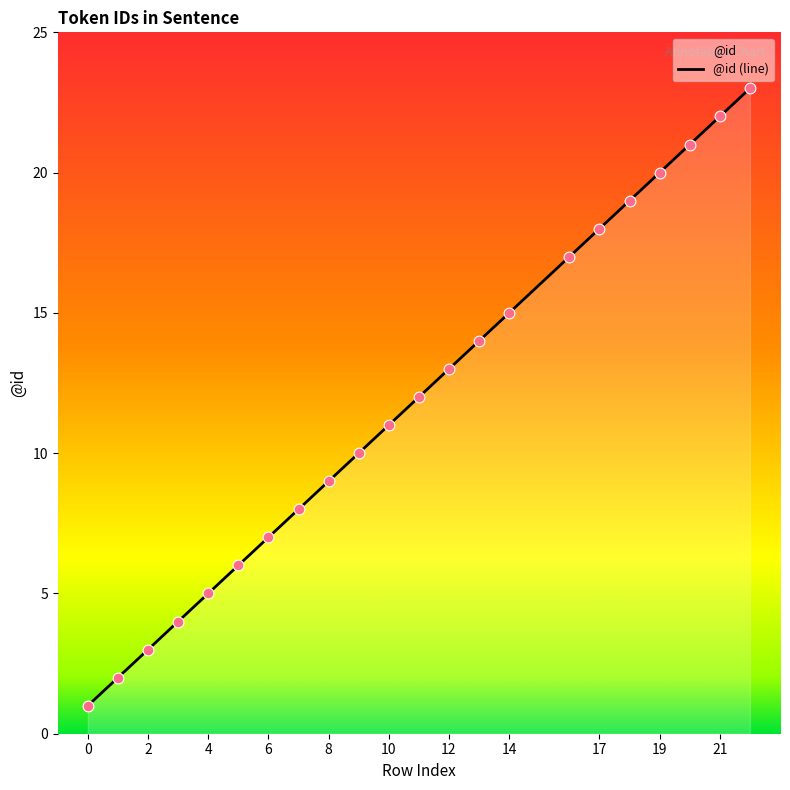

What is the ratio of the value at 6 to the value at 10?

0.6